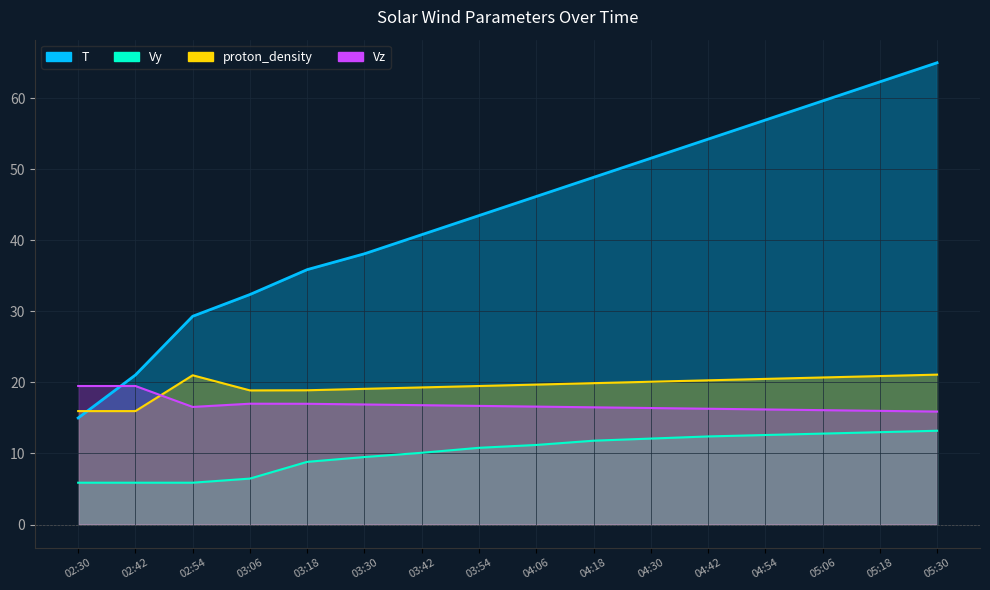

True or false: Vy and T cross at least once.

False